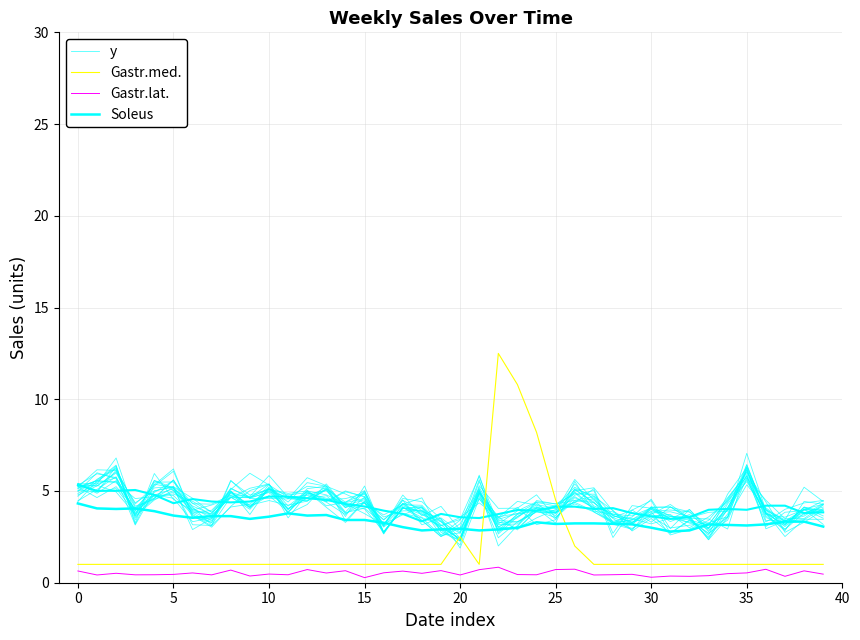

The Gastr.med. series shows 1.0 at 28. True or false?

True